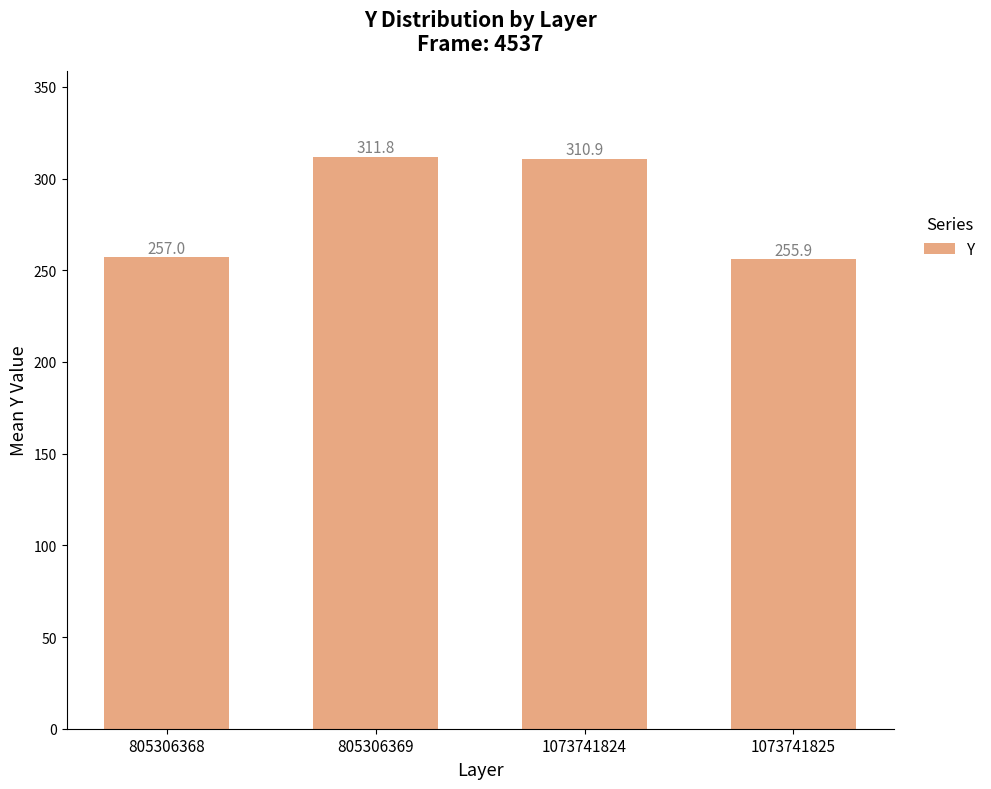

How many bars are there in total?

4